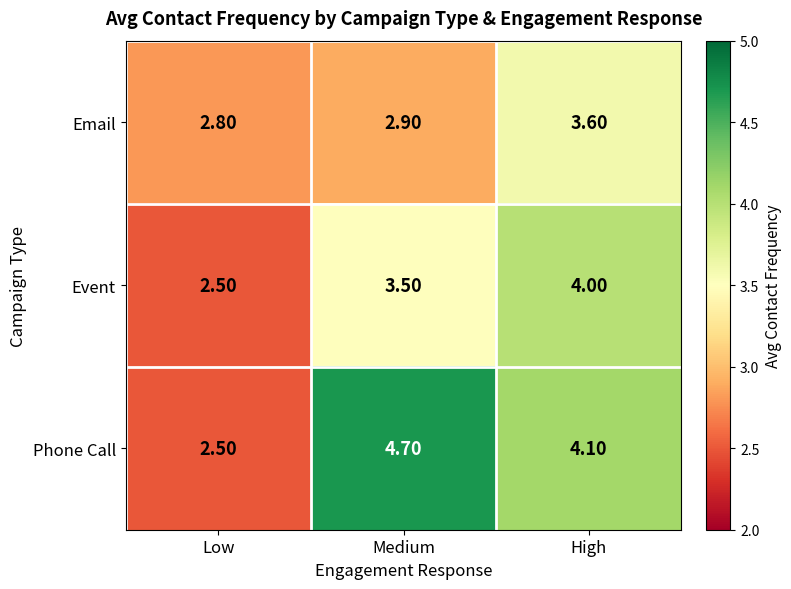

What is the total value across all series at Medium?

11.1